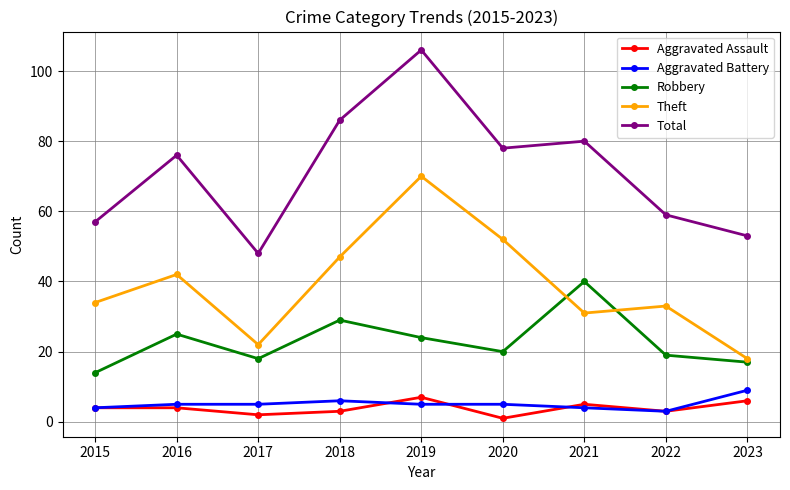

After their last crossing, which series has the higher values: Robbery or Theft?

Theft